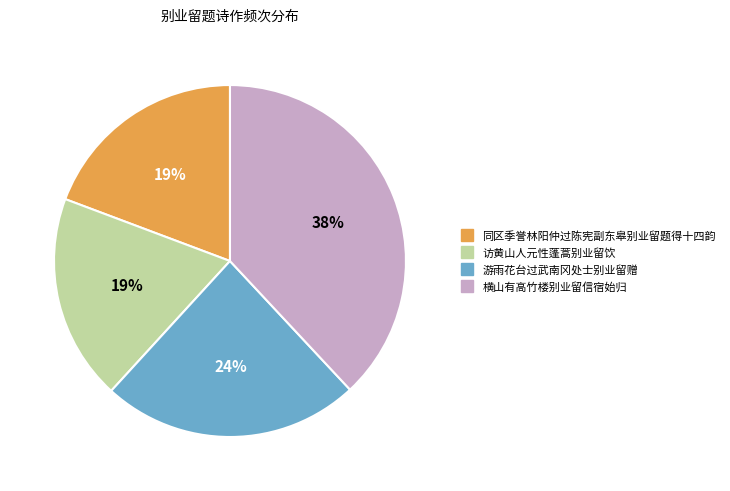

To the nearest percent, what is the difference between the largest and smallest slice percentages?

19%